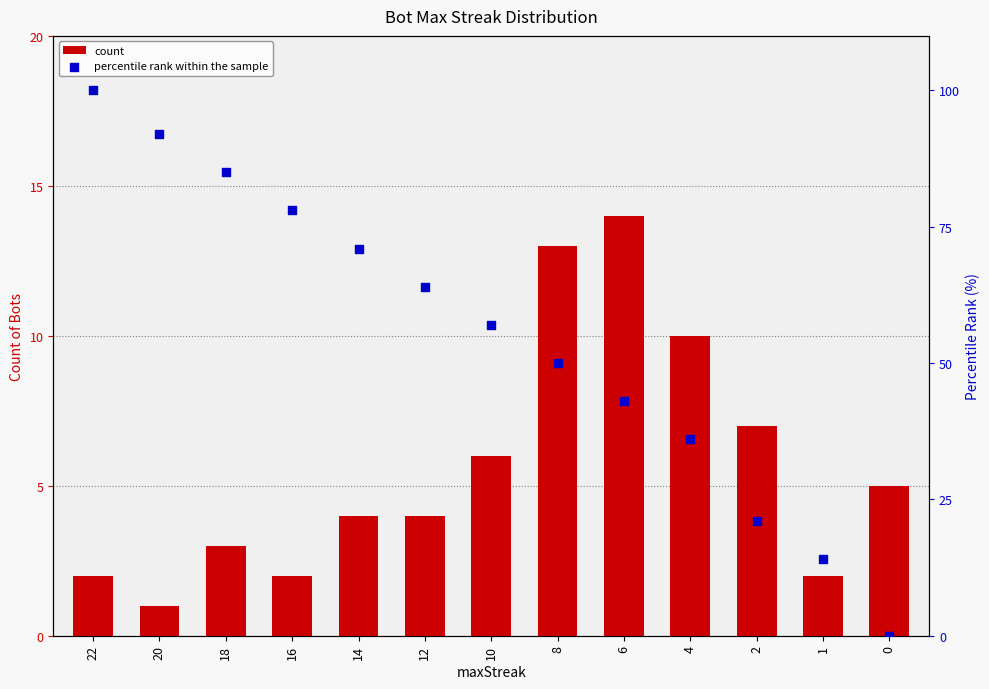

Which series has the largest total across all categories?

percentile rank within the sample